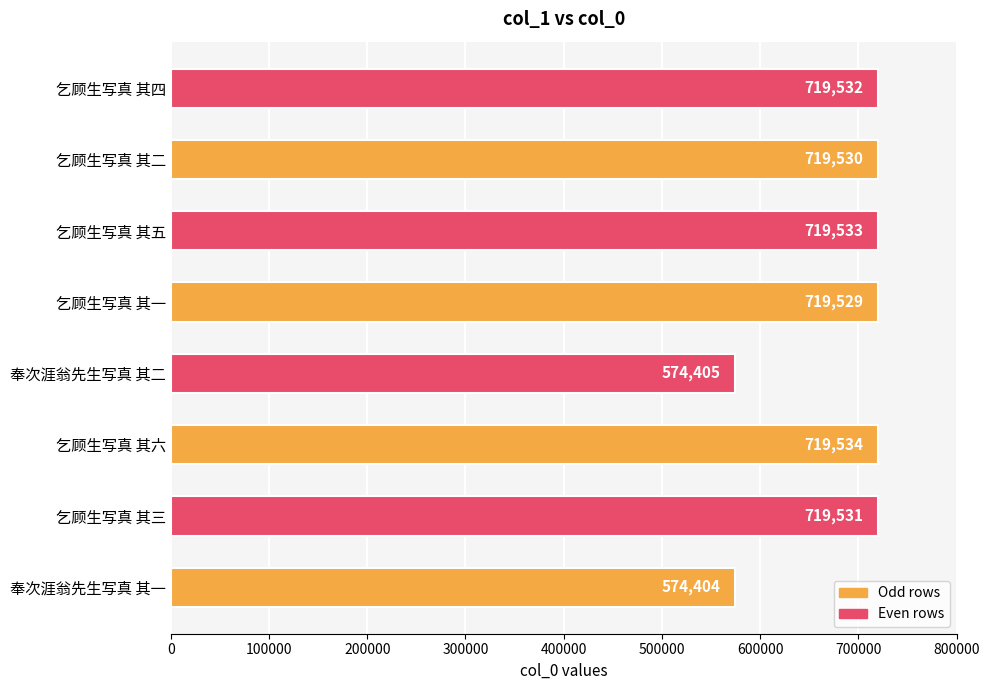

What is the smallest value displayed?

574404